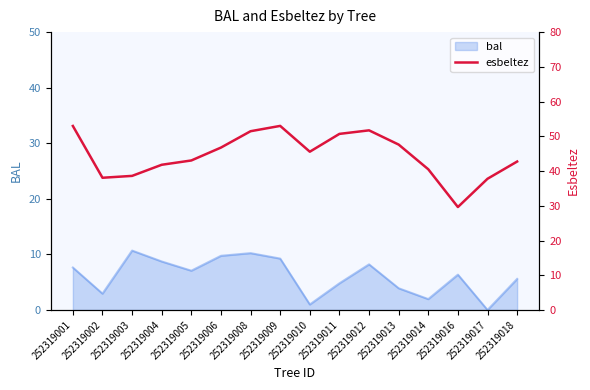

True or false: the data has more than 0 interior local peaks.

True